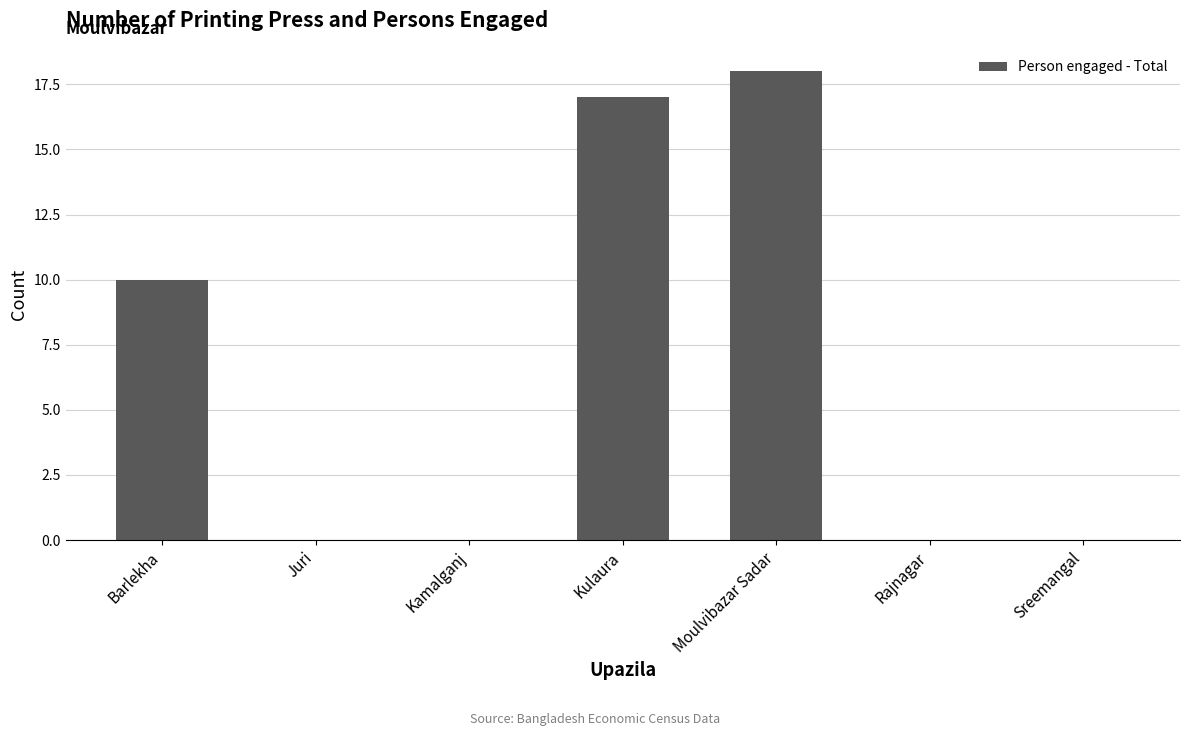

Are the bars horizontal?

No